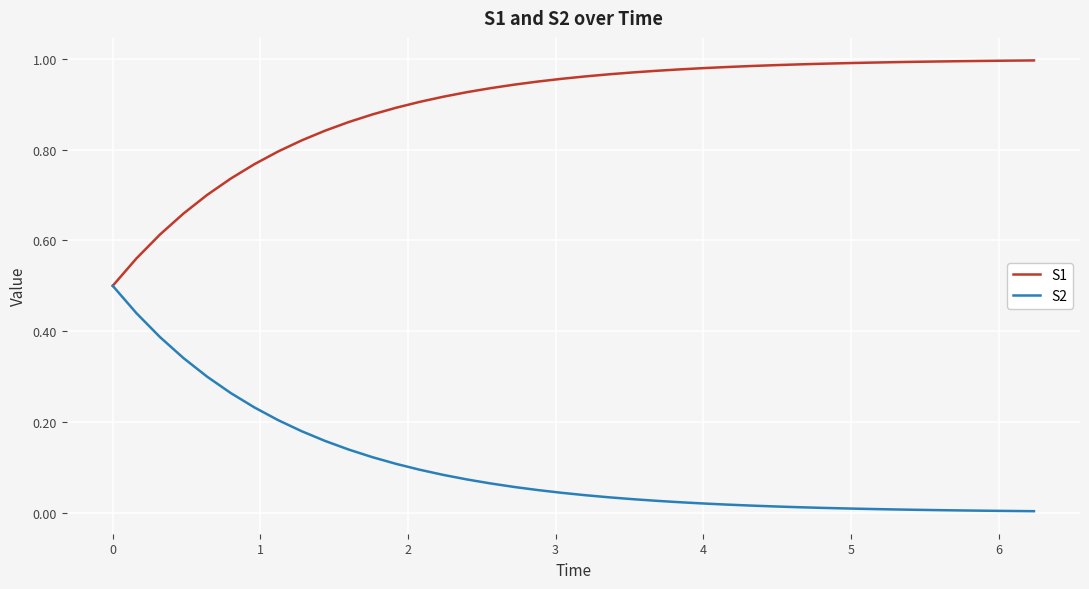

Which series has the largest total across all categories?

S1